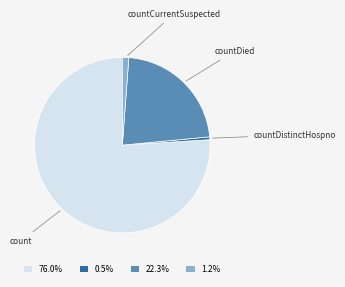

Combined, do 0.5% and 22.3% account for over 50%?

No